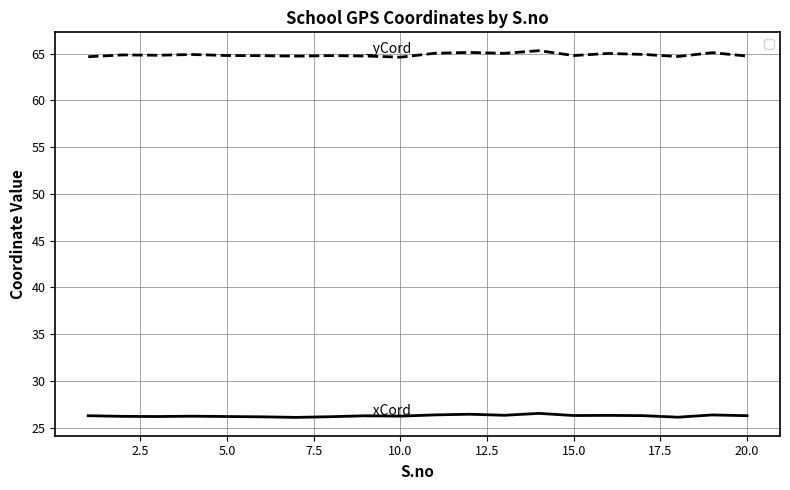

What is the lowest value of the _xCord series?

26.1